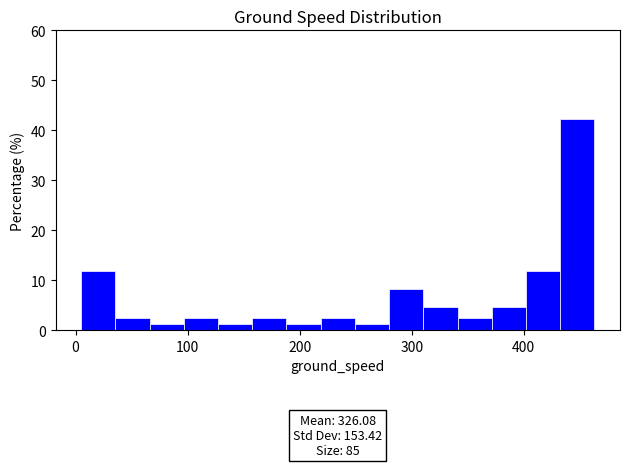

Read against the x-axis, roughly where is the centre of the tallest bar?

450